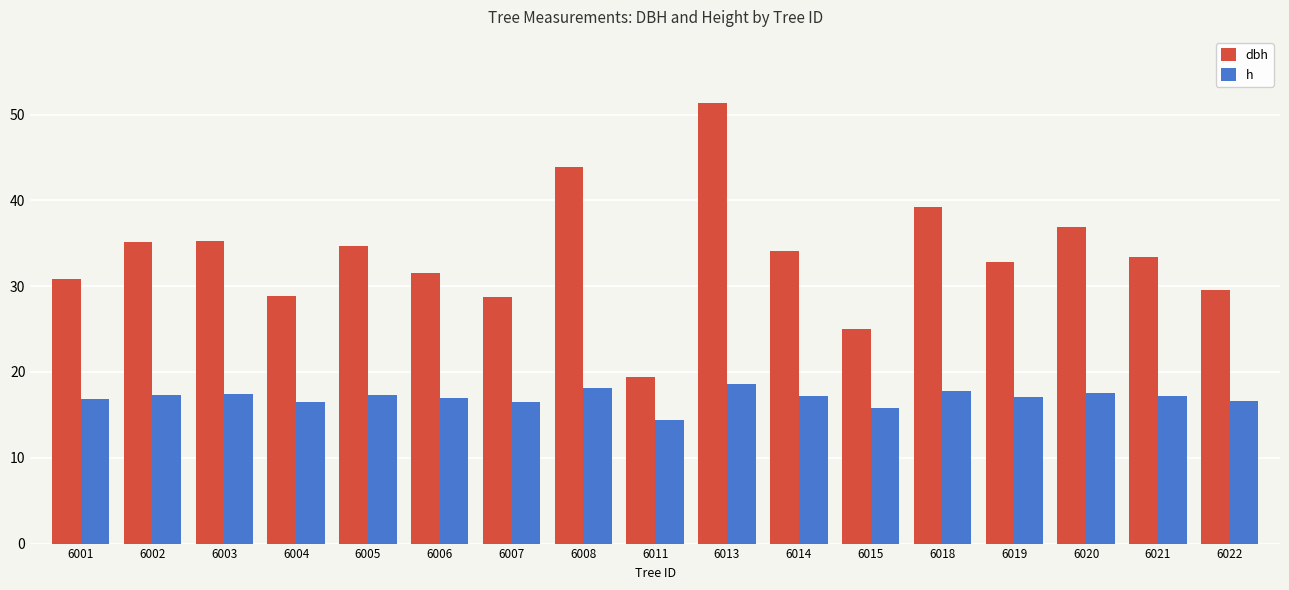

How many categories are shown in the chart?

17